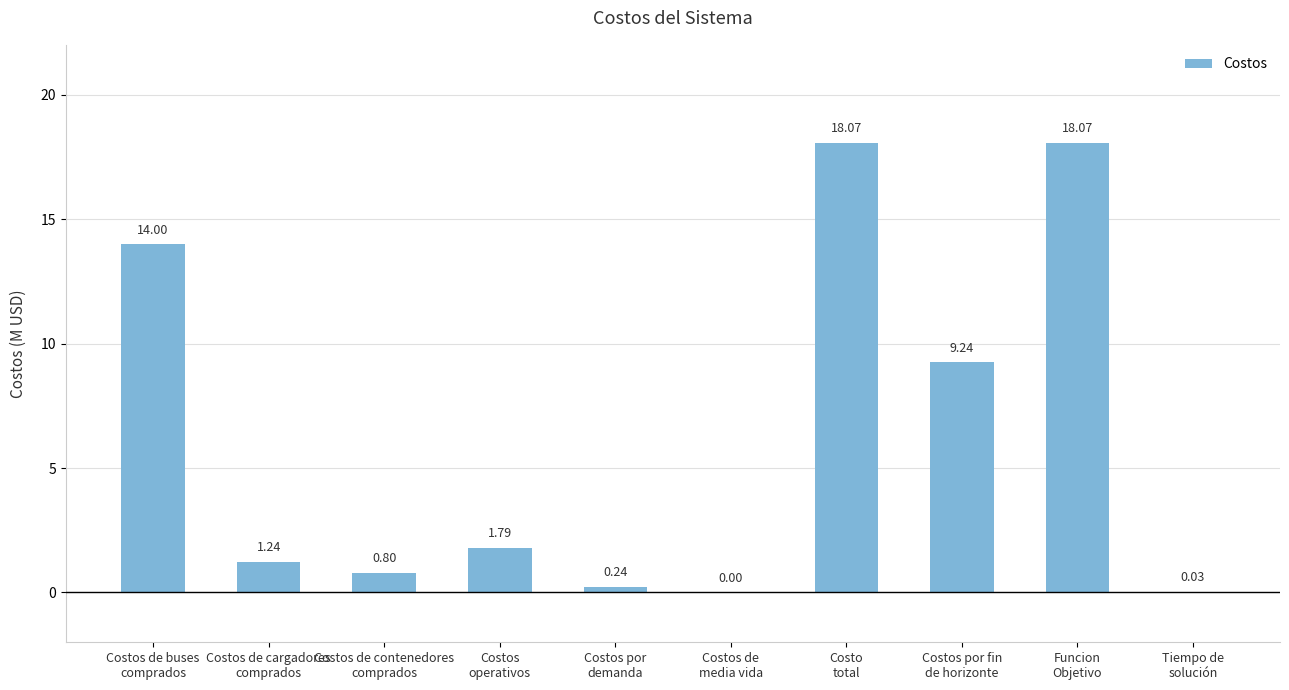

How many values are above zero?

9